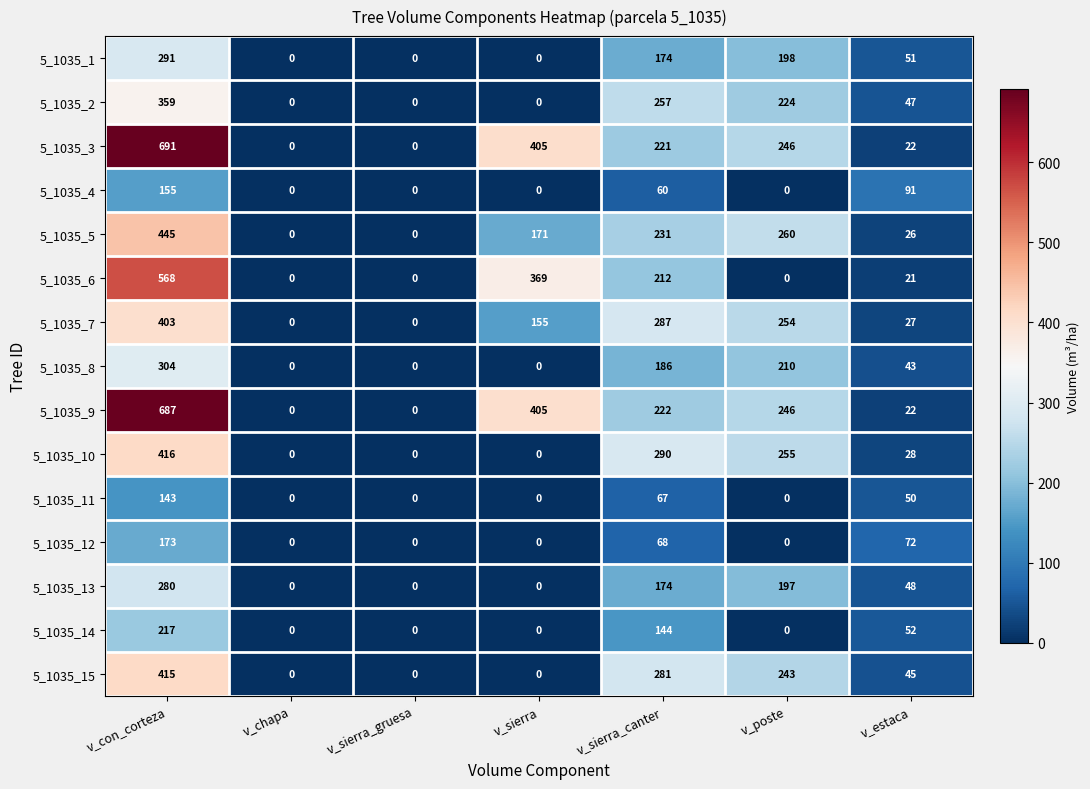

What is the average value of the 5_1035_3 series?

226